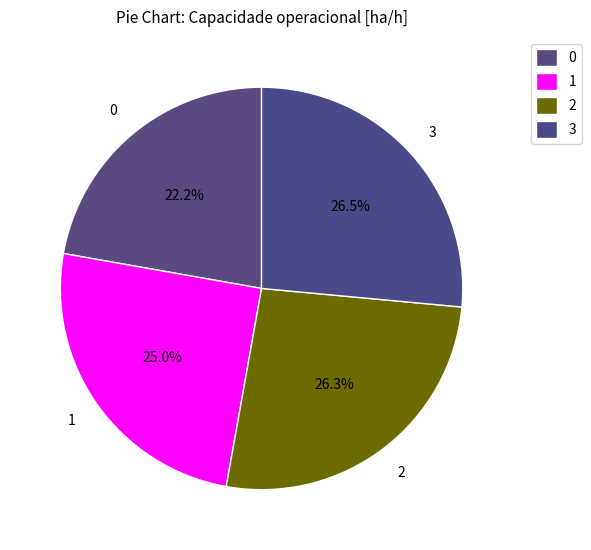

What percentage do 1 and 2 together represent?

51.3%